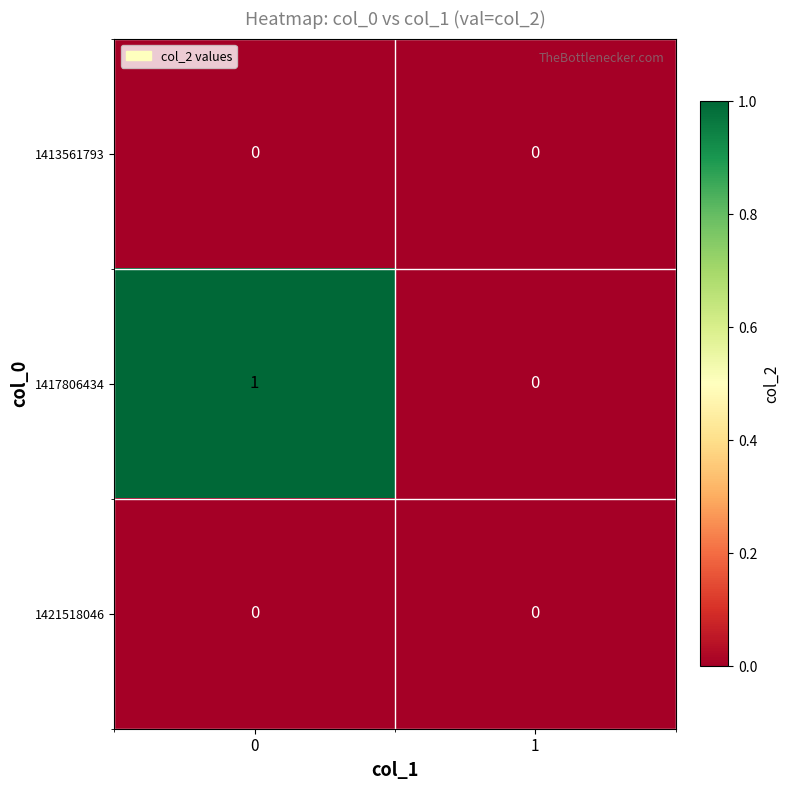

Which series has the largest total across all categories?

1417806434